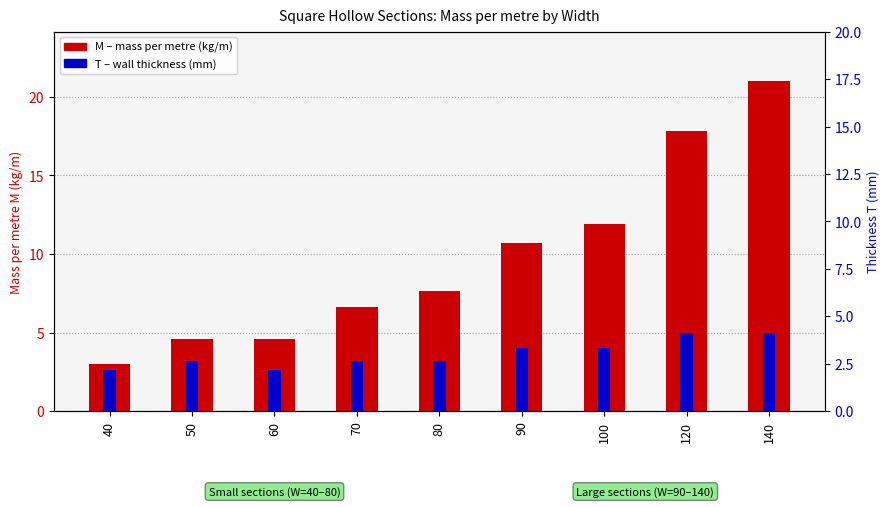

Reading left to right, list all the values displayed in this chart.

M (kg/m): 40=3.0	50=4.6	60=4.6	70=6.6	80=7.6	90=10.7	100=11.9	120=17.8	140=21.0
T (mm): 40=2.6	50=3.2	60=2.6	70=3.2	80=3.2	90=4.0	100=4.0	120=5.0	140=5.0